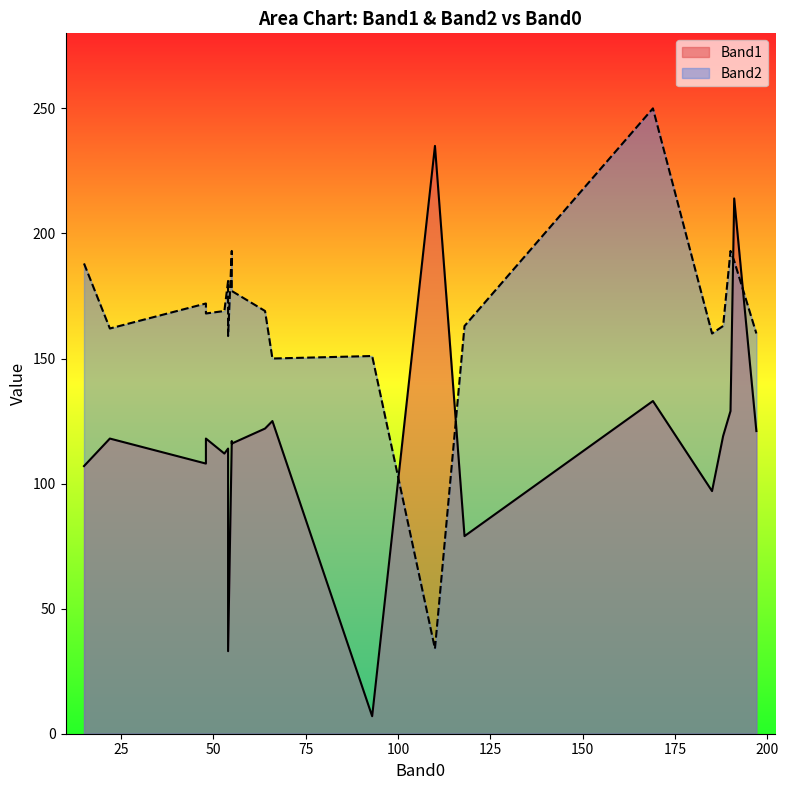

What is the label of the 15th point from the right?

55